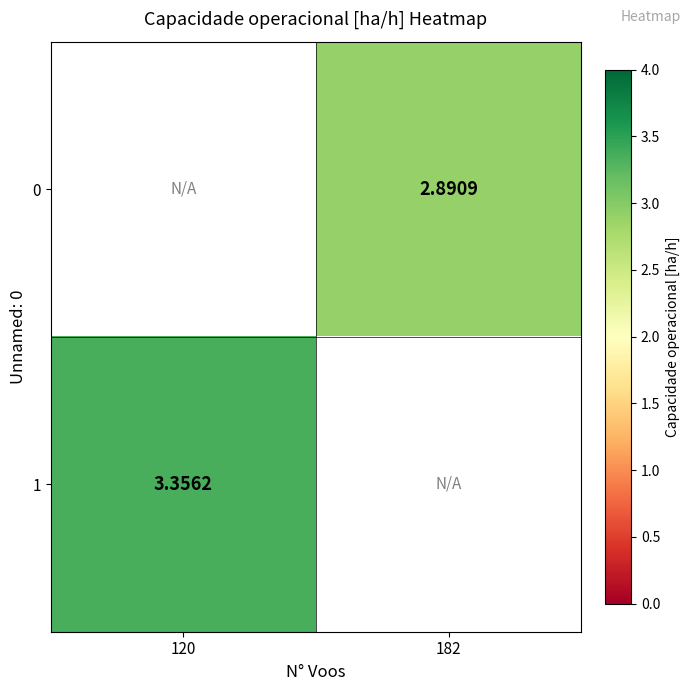

The 1 series shows 3.4 at 120. True or false?

True